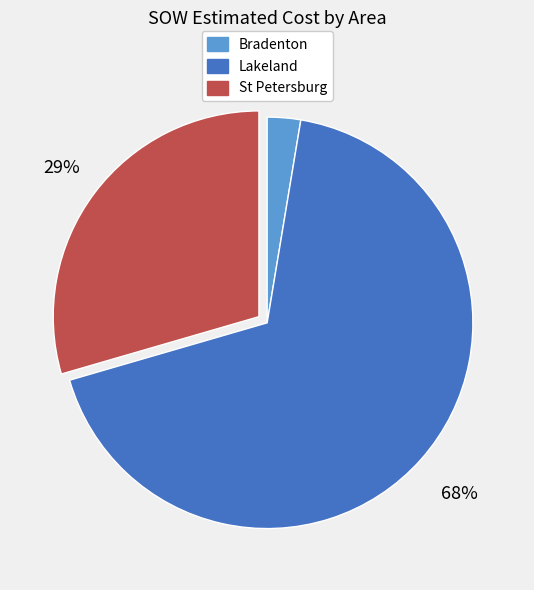

To the nearest percent, what is the average slice percentage?

33%